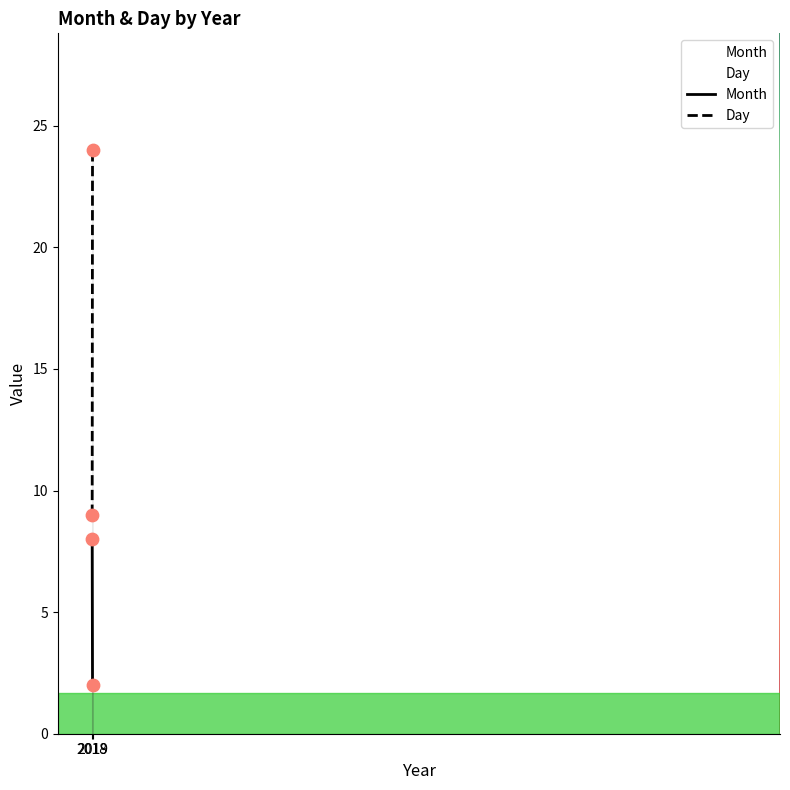

Which series reaches the maximum Y coordinate?

Day